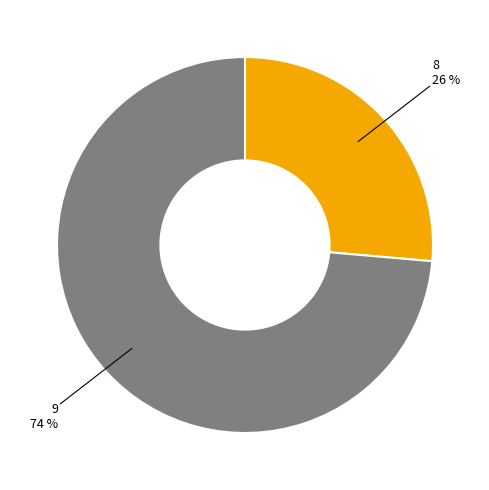

Is it true that 8 is 33% of the pie?

False